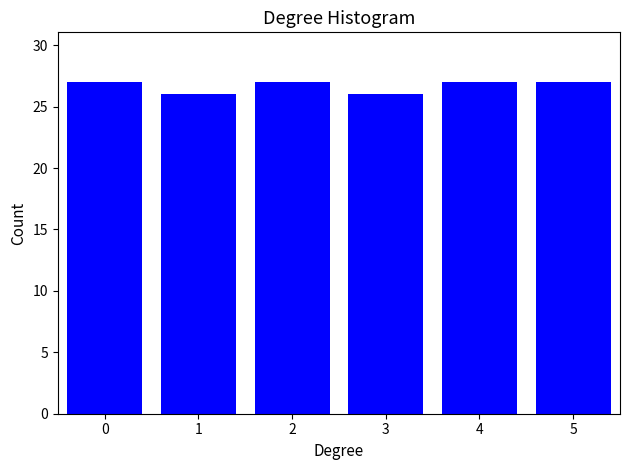

Reading left to right, what are all the values shown in this chart?

27	26	27	26	27	27